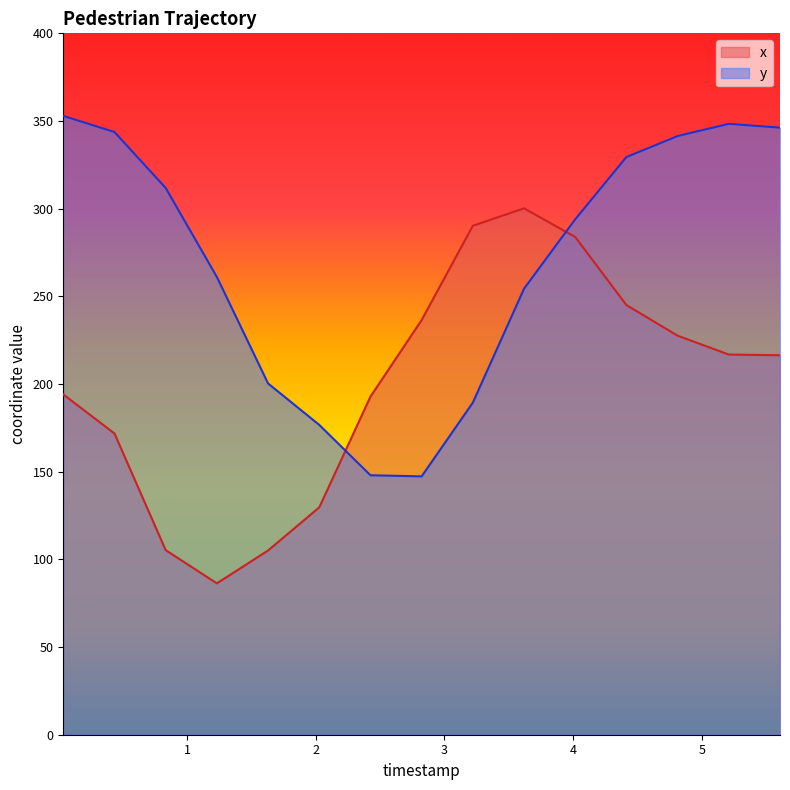

What is the sum of all y values?

4045.0